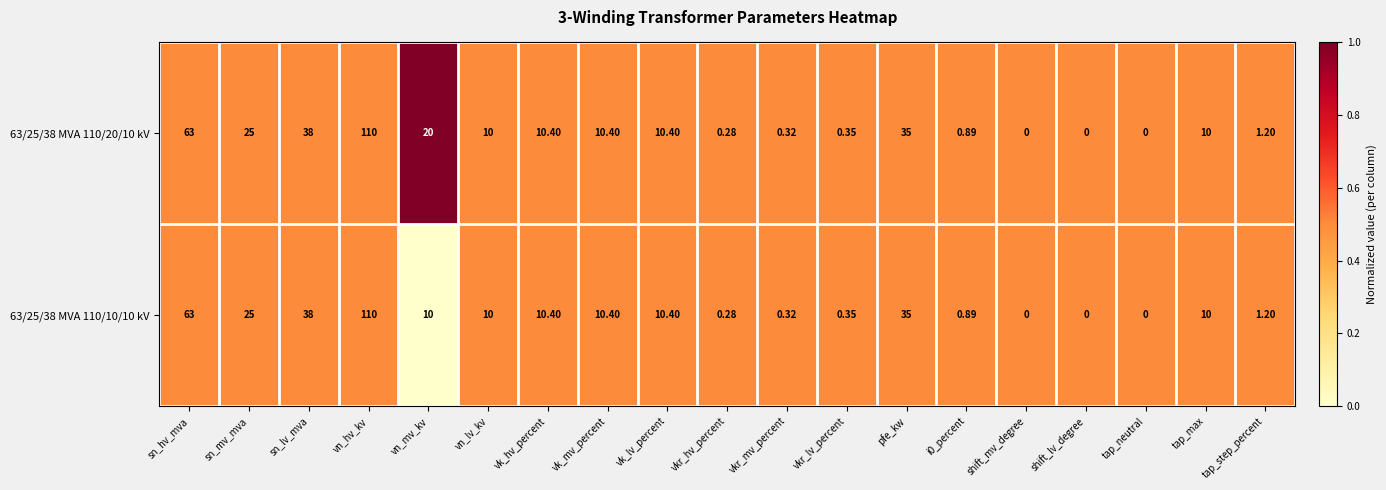

Is the value of 63/25/38 MVA 110/10/10 kV at vn_mv_kv greater than the value of 63/25/38 MVA 110/20/10 kV at vn_mv_kv?

No